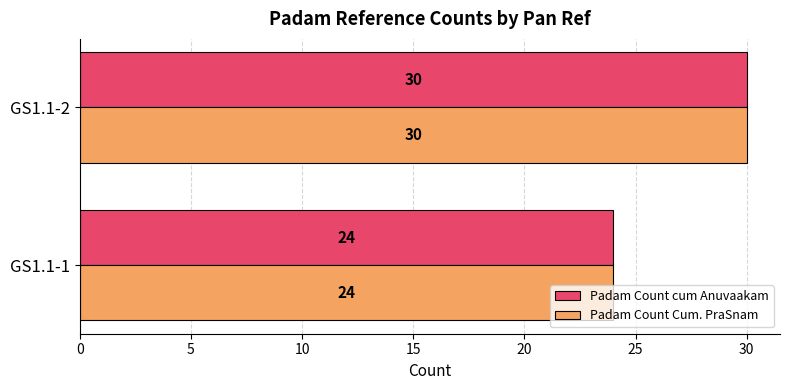

What is the sum of all Padam Count cum Anuvaakam values?

54